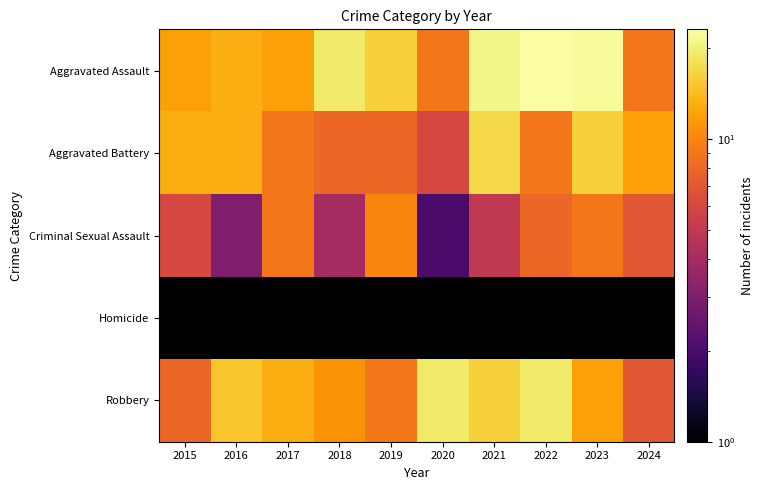

How many values in the Criminal Sexual Assault series are below 7?

5